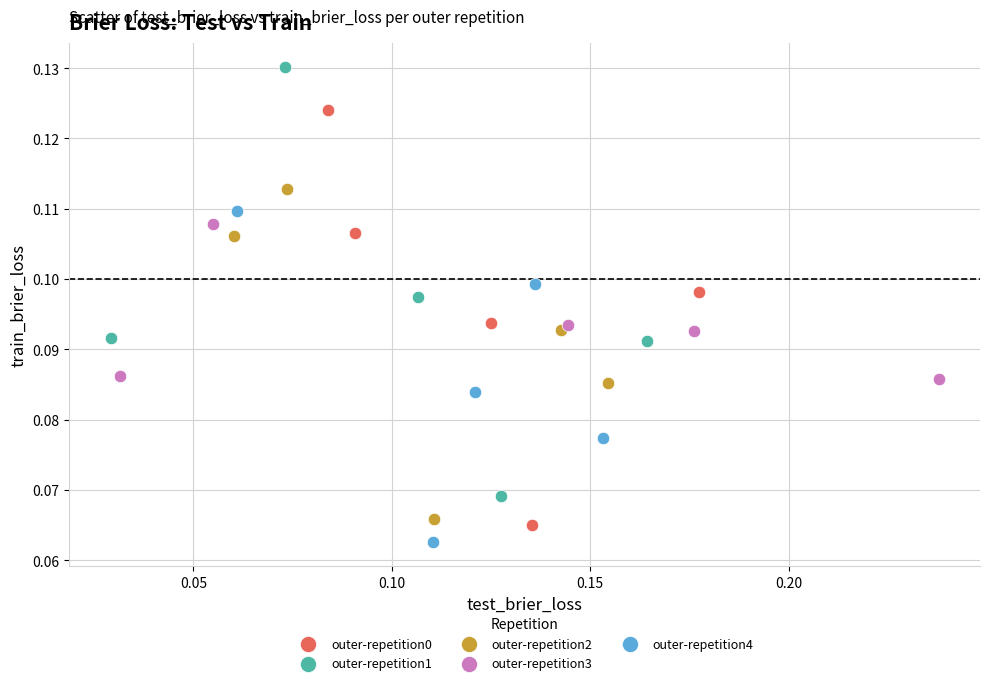

Which series contains the highest Y value?

outer-repetition1